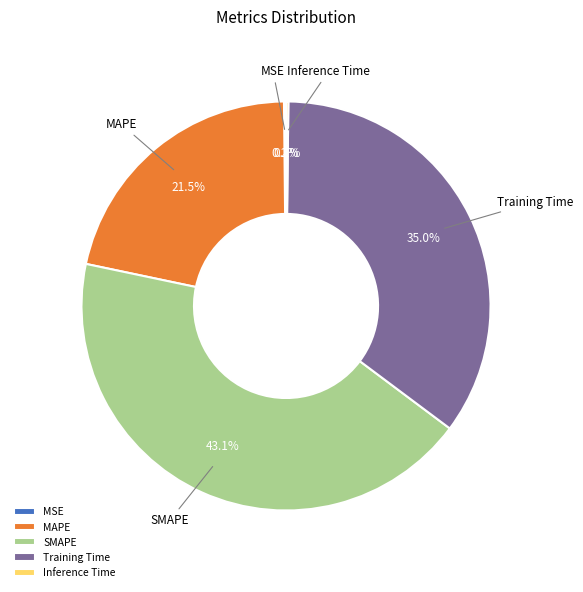

Is the sum of MAPE and Training Time greater than half?

Yes